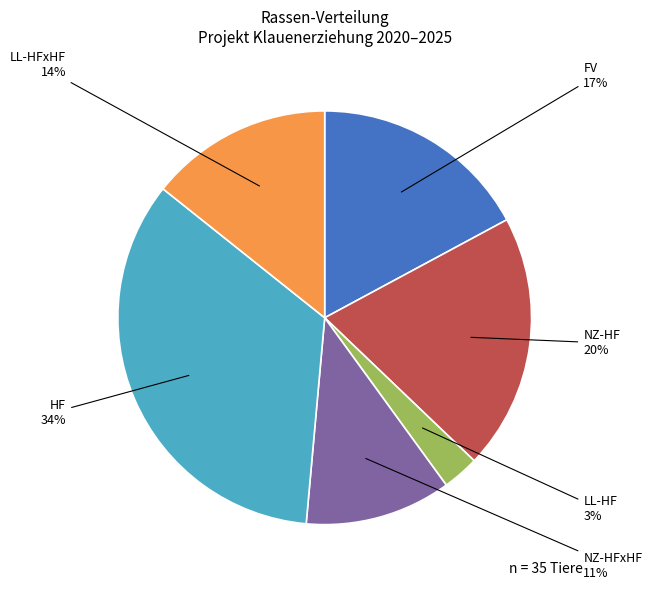

To the nearest percent, what percentage of the pie is FV?

17%